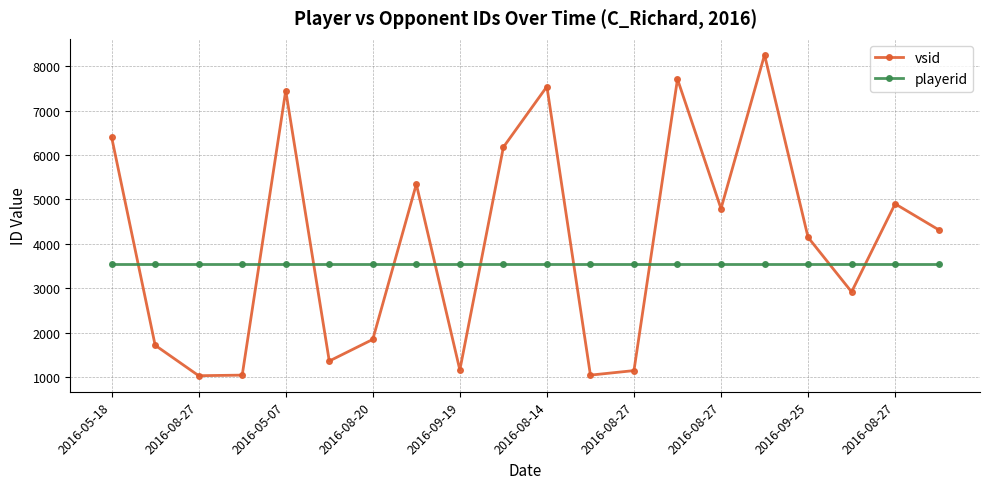

At how many categories does at least one series exceed 1982?

20